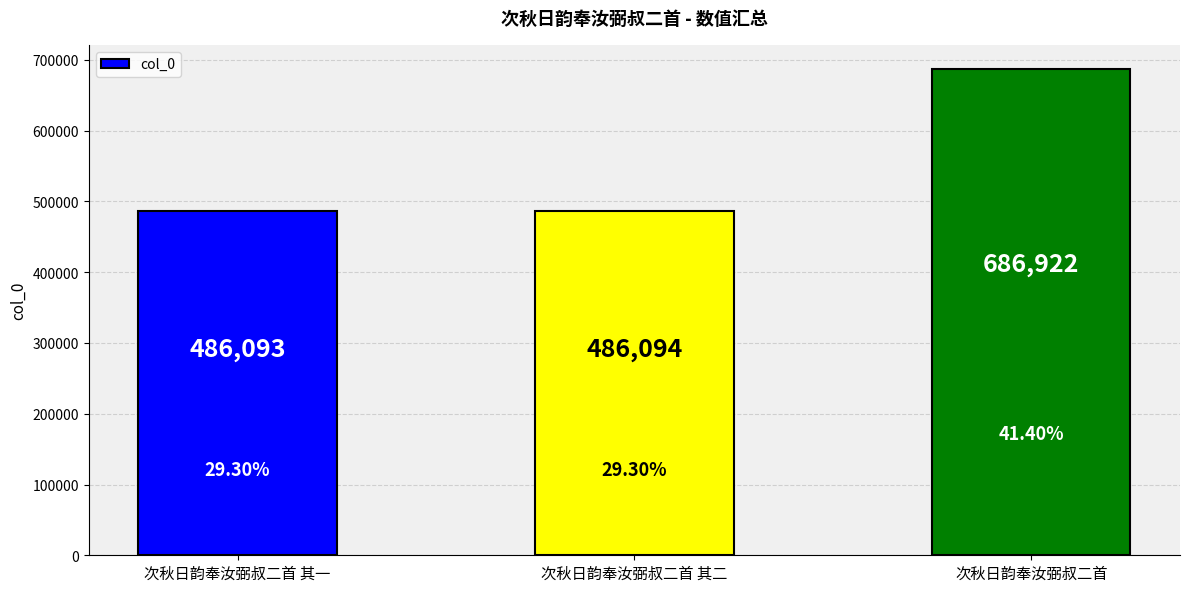

What is the ratio of the value at 次秋日韵奉汝弼叔二首 其一 to the value at 次秋日韵奉汝弼叔二首?

0.7